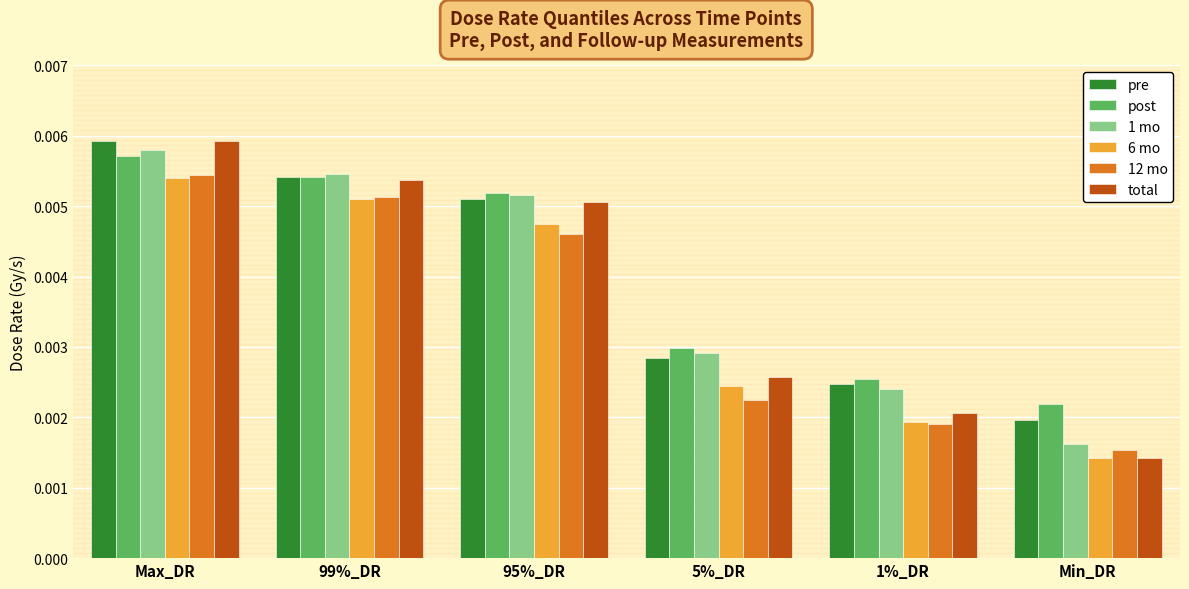

Which series changed the most between Max_DR and Min_DR?

total